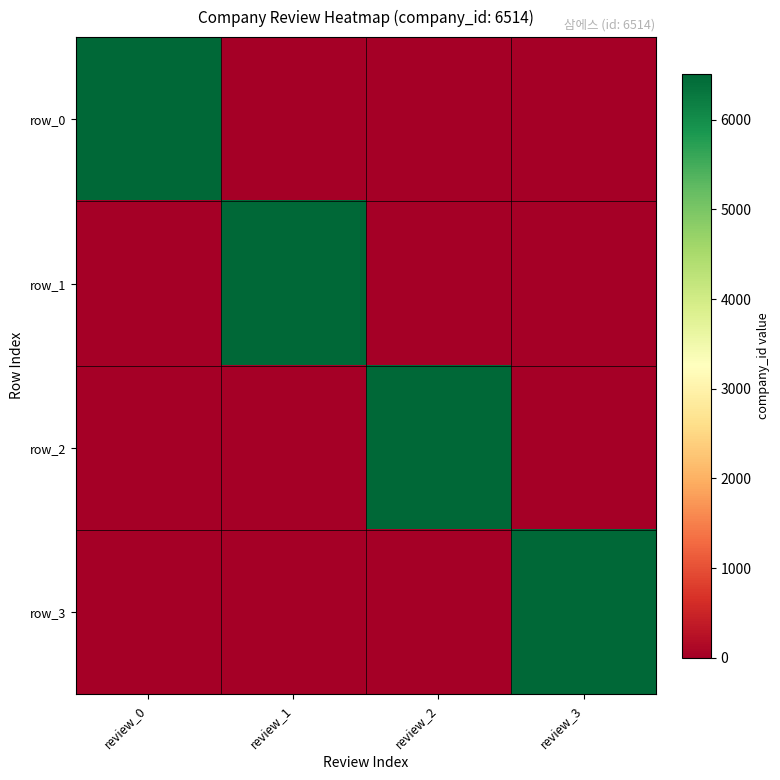

Which series has the largest range (max minus min)?

row_0